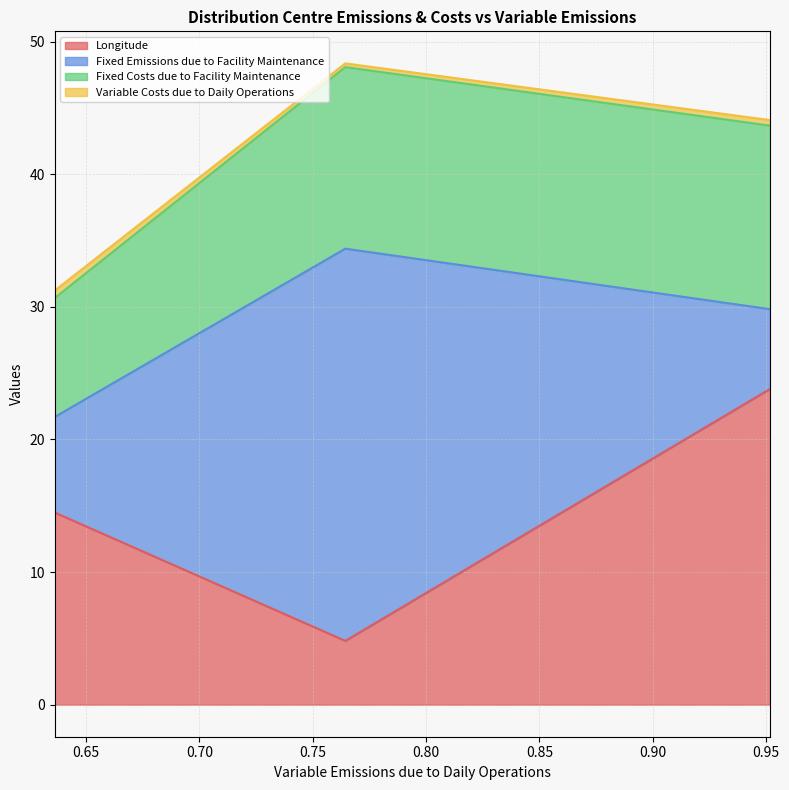

What is the minimum value for Longitude?

4.8